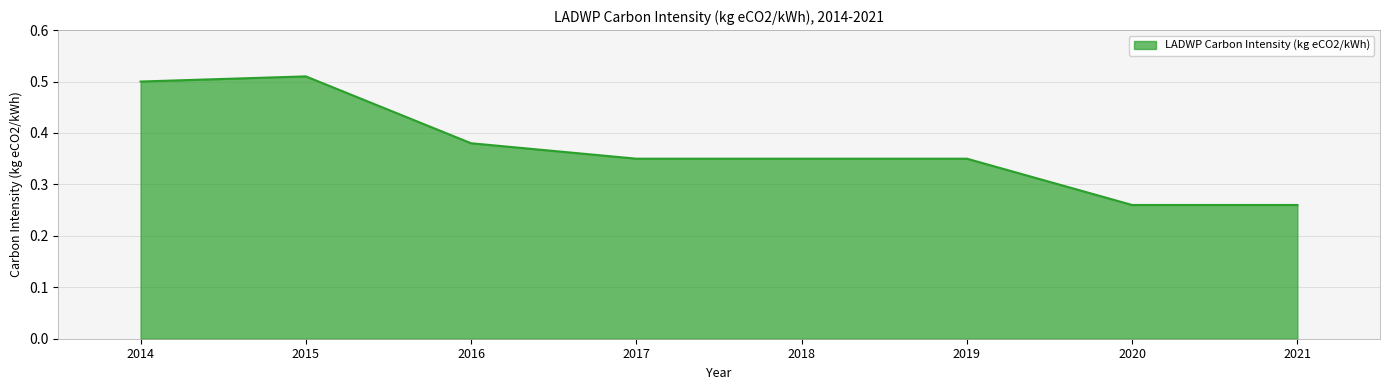

What is the change in value from 2018 to 2020?

-0.1